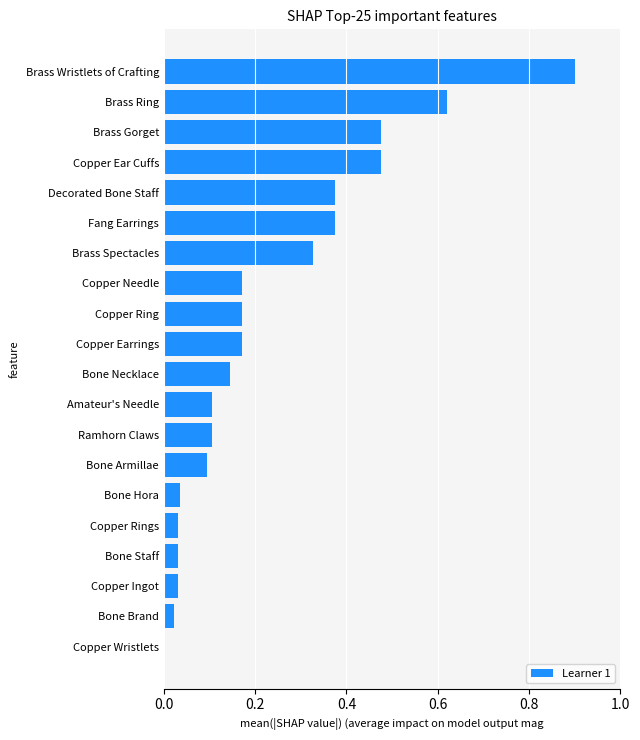

What is the sum of all values?

4.7